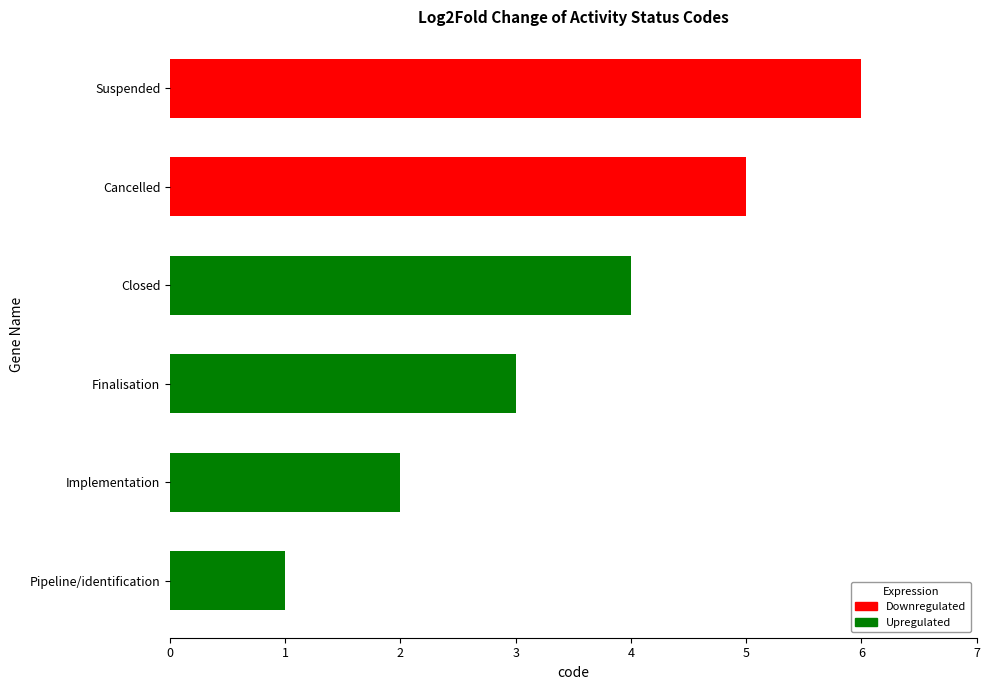

How many data points are less than 4?

3